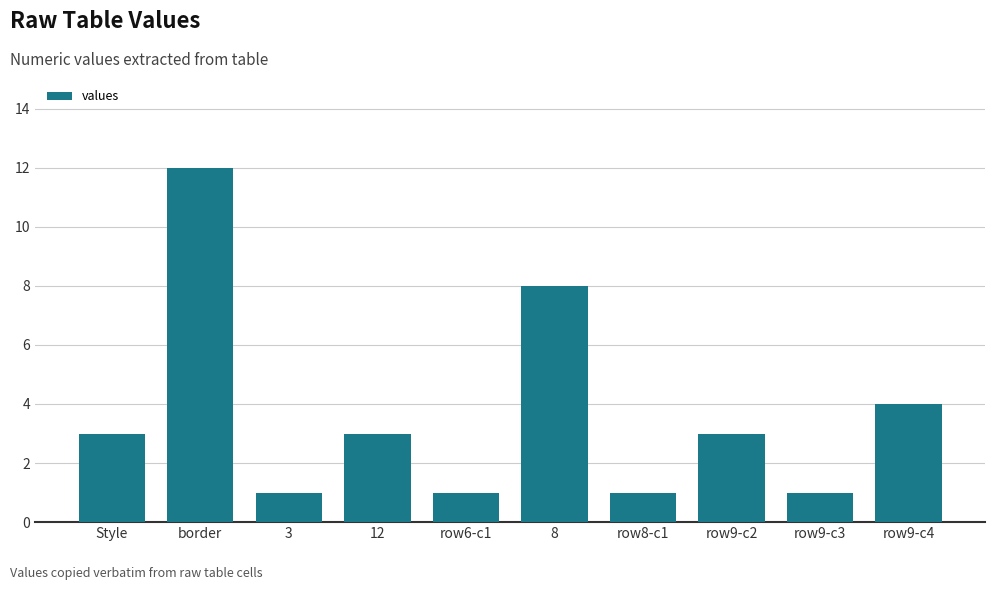

Which has a higher value, row8-c1 or border?

border